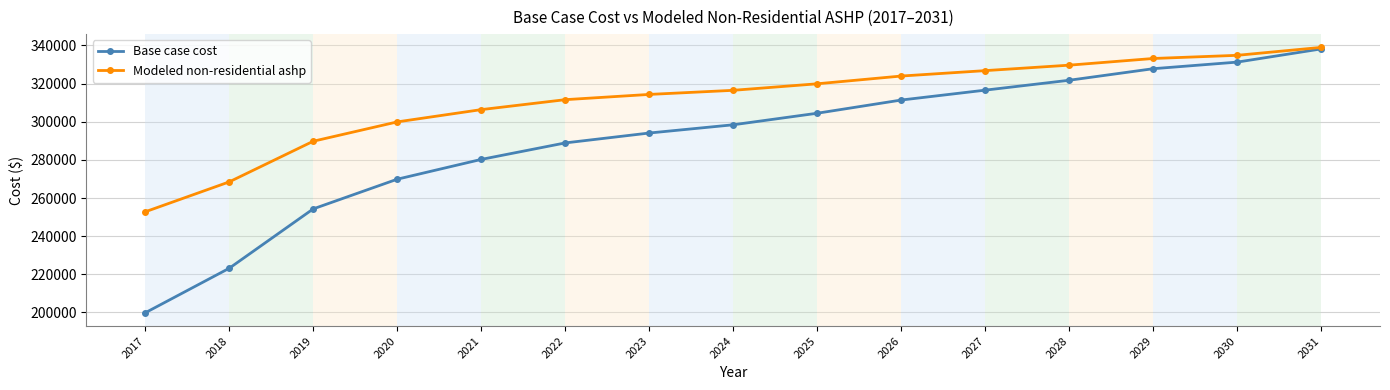

Which category has the lowest value across all series?

2017